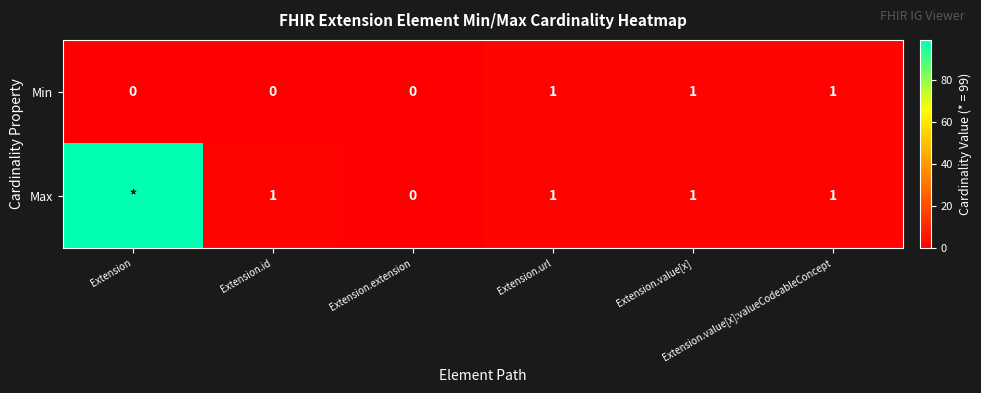

How many values in the Min series are below 1?

3